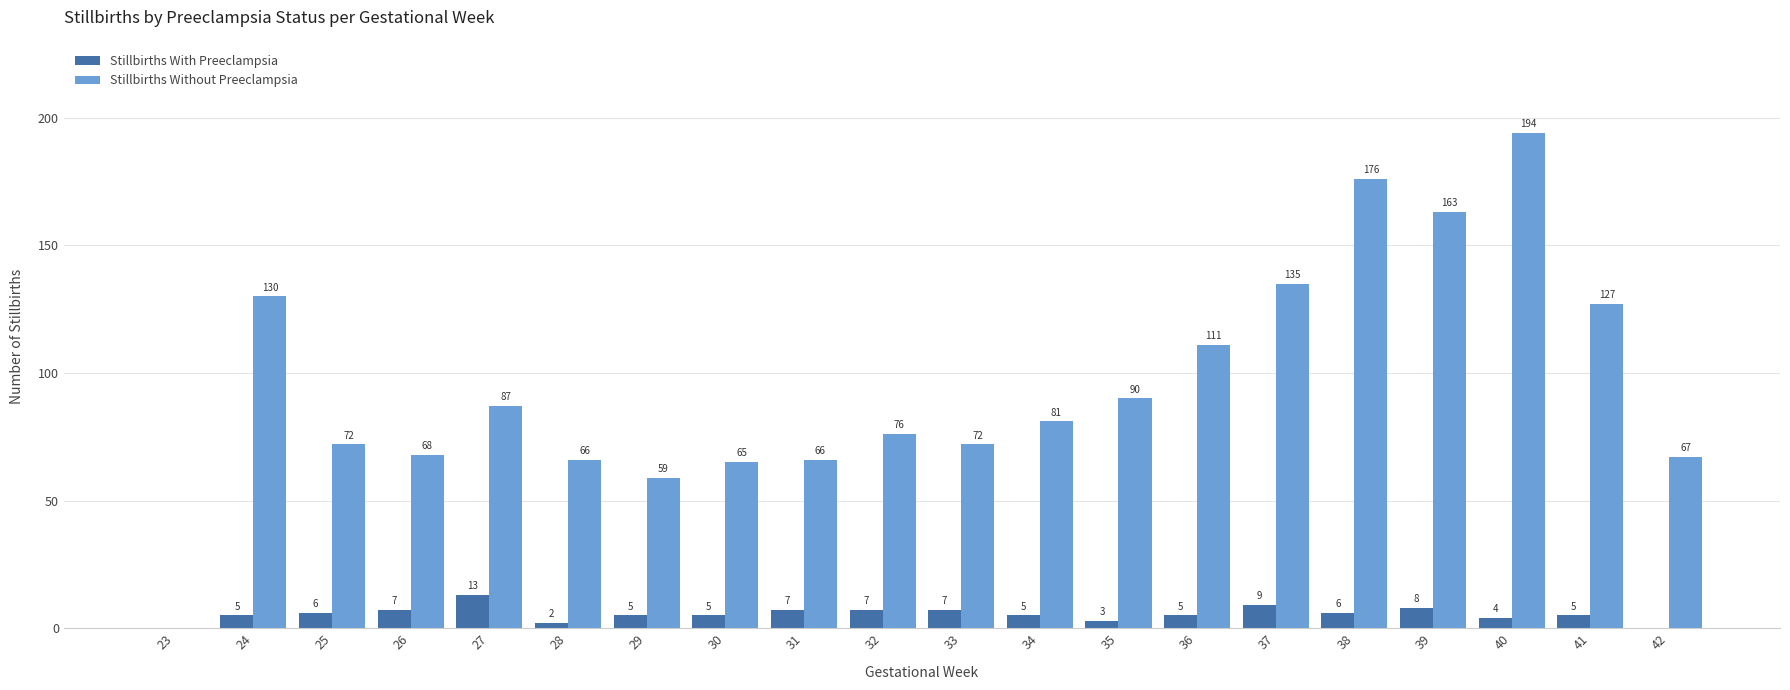

Reading left to right, what are all the values shown in this chart?

Stillbirths With Preeclampsia: 23=0	24=5	25=6	26=7	27=13	28=2	29=5	30=5	31=7	32=7	33=7	34=5	35=3	36=5	37=9	38=6	39=8	40=4	41=5	42=0
Stillbirths Without Preeclampsia: 23=0	24=130	25=72	26=68	27=87	28=66	29=59	30=65	31=66	32=76	33=72	34=81	35=90	36=111	37=135	38=176	39=163	40=194	41=127	42=67